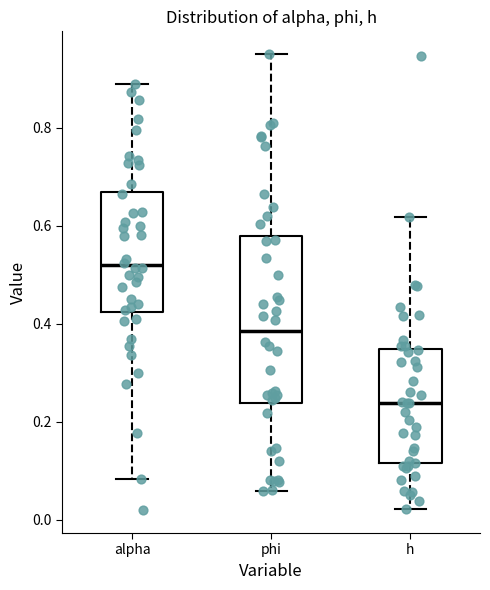

Reading left to right, transcribe this box plot: for each box, give where its median line is, the range the box spans, and where its two whiskers end, as read against the y-axis. The values are not printed on the chart, so give them approximately, as read against the axis.

alpha: median 0.52, box 0.42 to 0.66, whiskers 0.08 to 0.88
phi: median 0.38, box 0.24 to 0.58, whiskers 0.06 to 0.96
h: median 0.24, box 0.12 to 0.34, whiskers 0.02 to 0.62